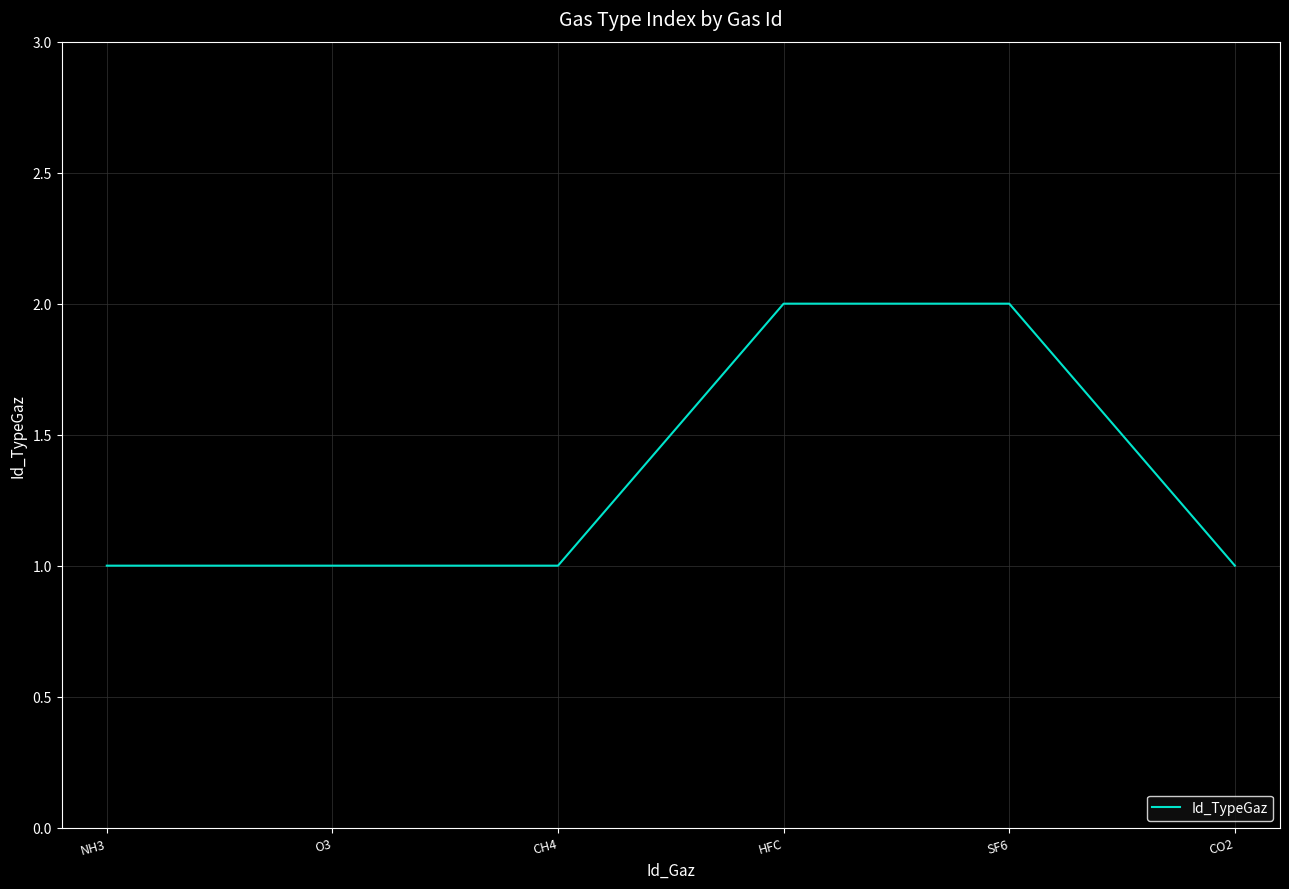

What is the maximum value shown in the chart?

2